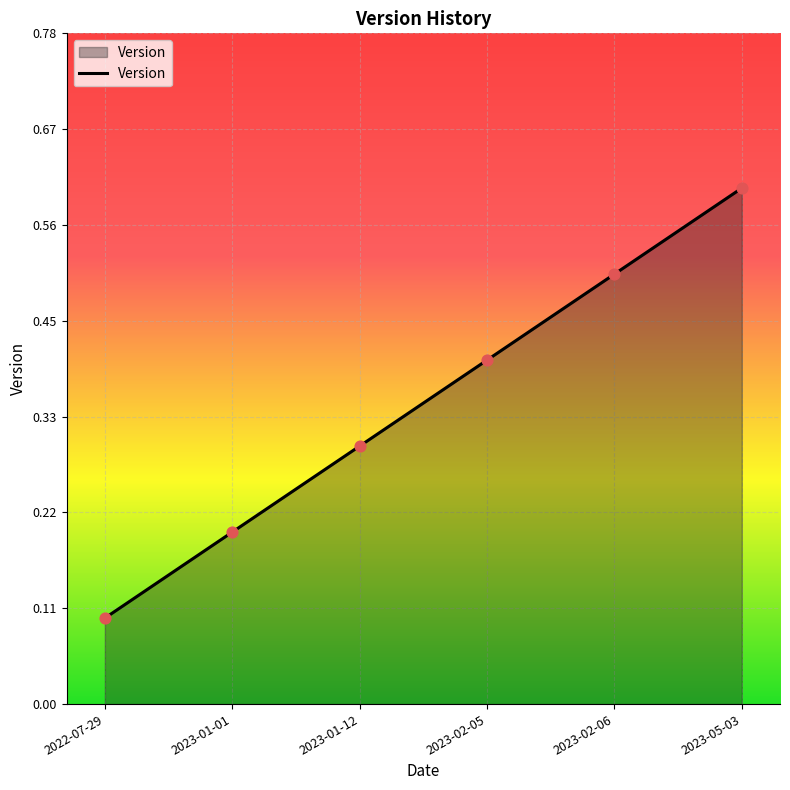

What is the change in value from 2023-02-05 to 2023-05-03?

+0.2